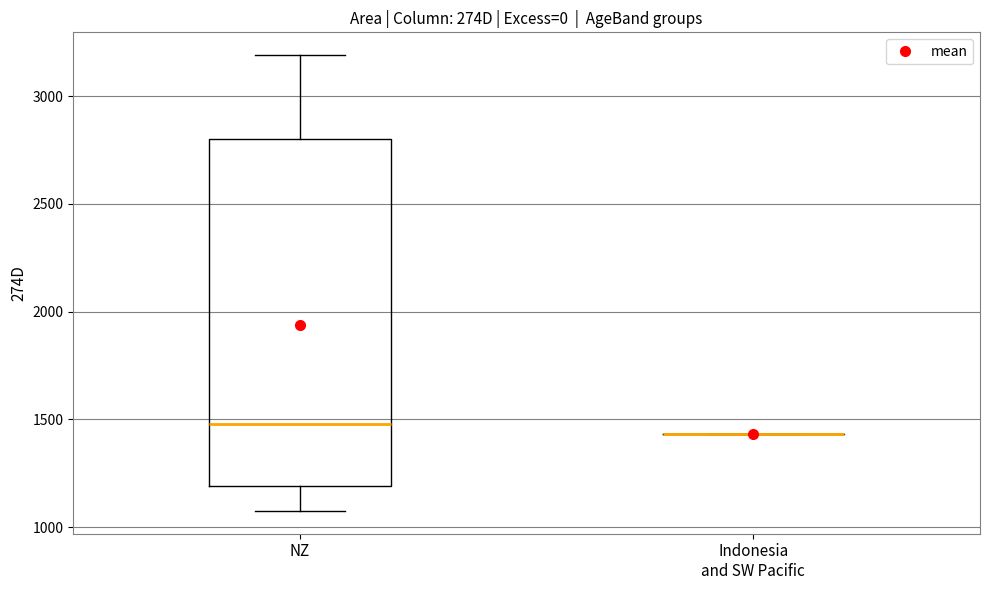

Which box is the tallest, from its lower edge to its upper edge?

NZ